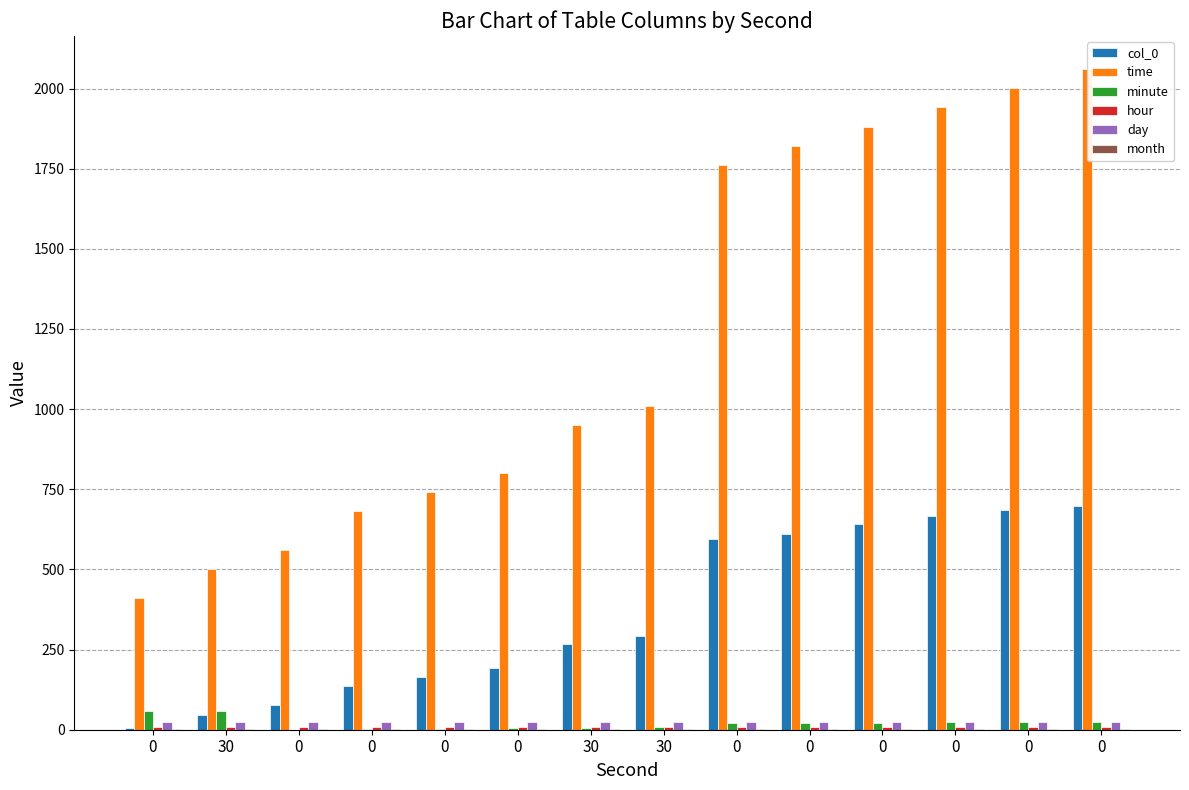

Reading left to right, list all the values displayed in this chart.

col_0: 0=6	30=47	0=77	0=137	0=165	0=193	30=266	30=293	0=596	0=612	0=641	0=666	0=684	0=698
time: 0=411	30=501	0=561	0=681	0=741	0=801	30=951	30=1011	0=1761	0=1821	0=1881	0=1941	0=2001	0=2061
minute: 0=57	30=59	0=0	0=2	0=3	0=4	30=6	30=7	0=20	0=21	0=22	0=23	0=24	0=25
hour: 0=8	30=8	0=9	0=9	0=9	0=9	30=9	30=9	0=9	0=9	0=9	0=9	0=9	0=9
day: 0=25	30=25	0=25	0=25	0=25	0=25	30=25	30=25	0=25	0=25	0=25	0=25	0=25	0=25
month: 0=1	30=1	0=1	0=1	0=1	0=1	30=1	30=1	0=1	0=1	0=1	0=1	0=1	0=1